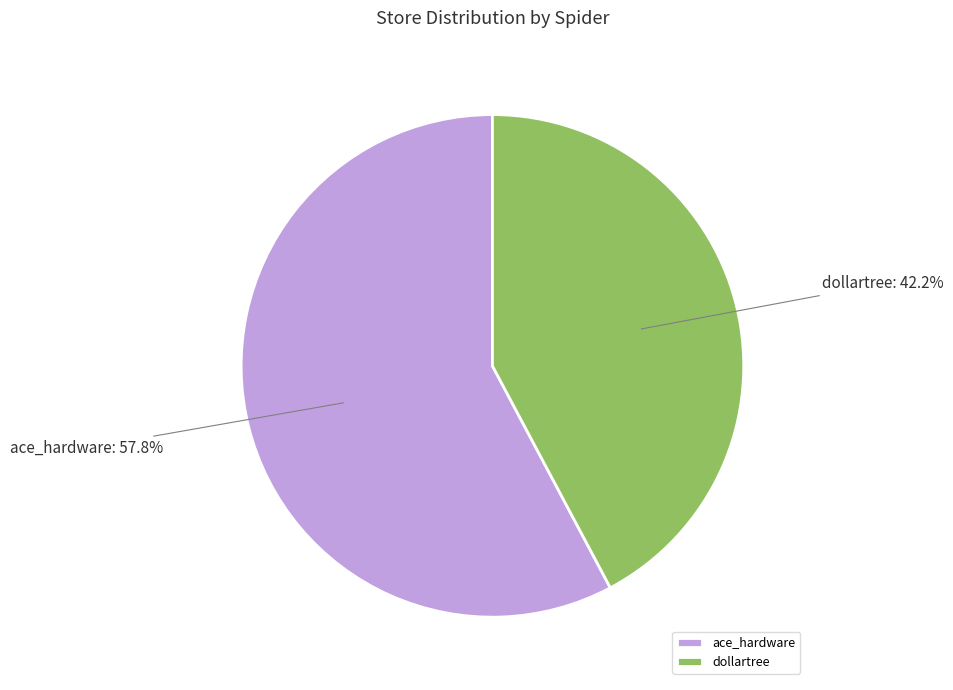

How many segments does this pie chart have?

2